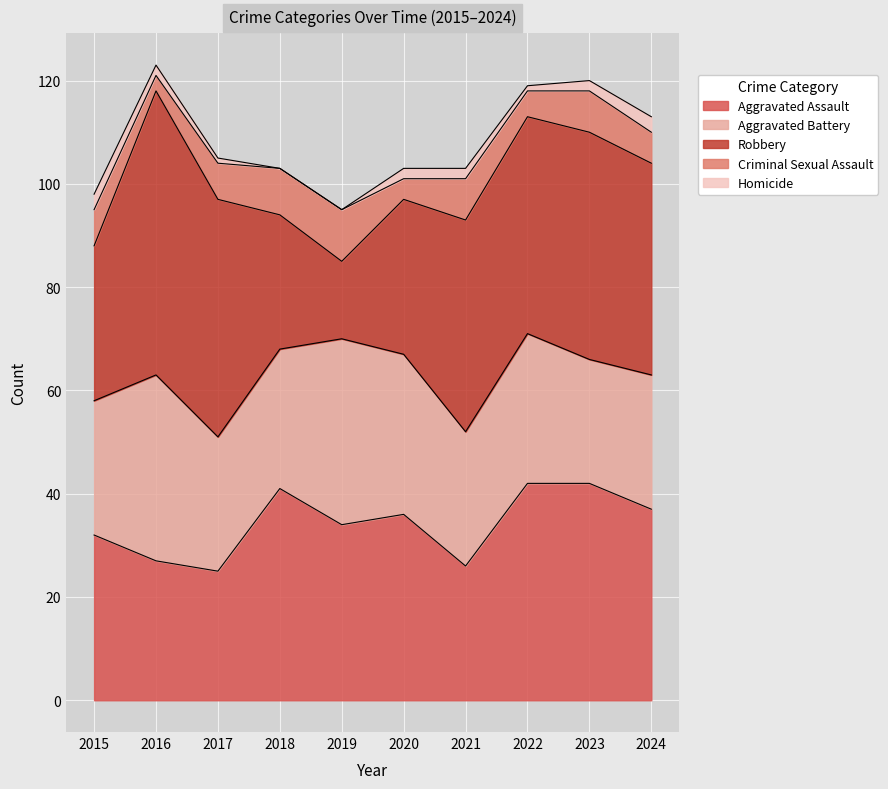

True or false: Robbery and Homicide cross at least once.

False